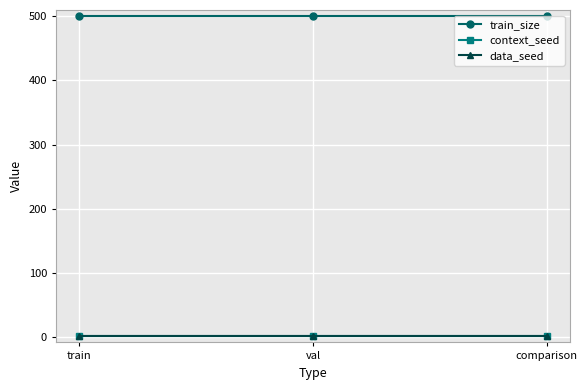

What is the label of the 1st point from the right?

comparison